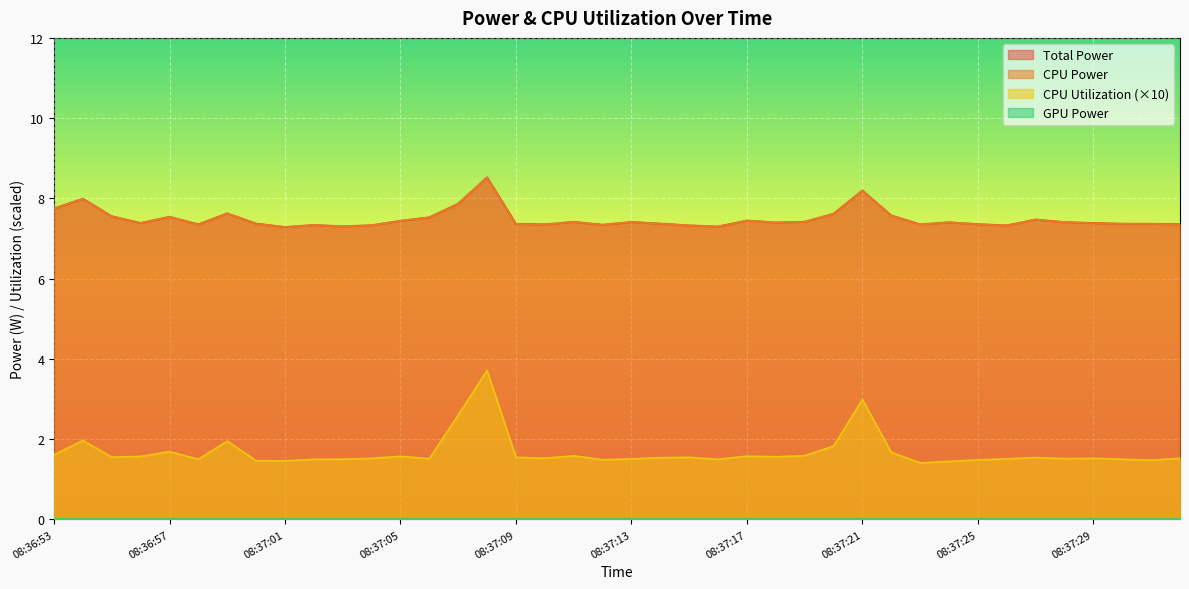

What is the maximum value for CPU Utilization?

3.7